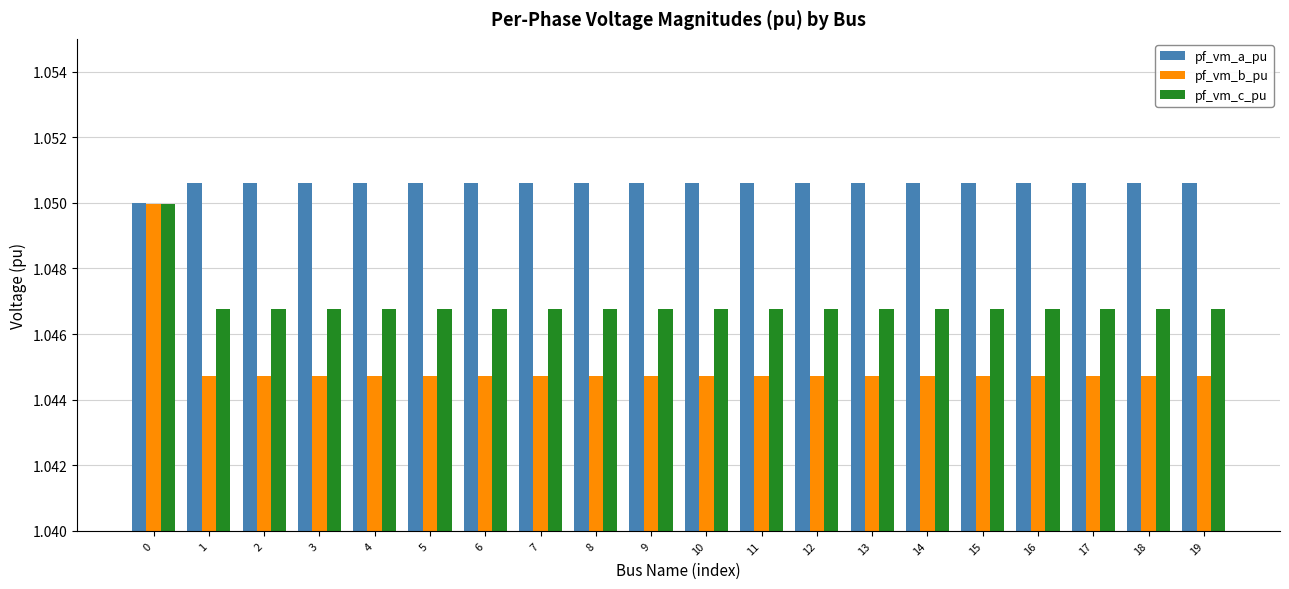

True or false: pf_vm_b_pu has a value of 1.4 at 12.

False